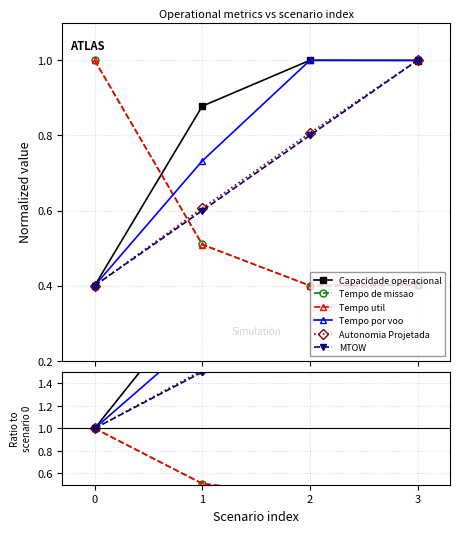

Which category has the highest value in the Capacidade operacional series?

2